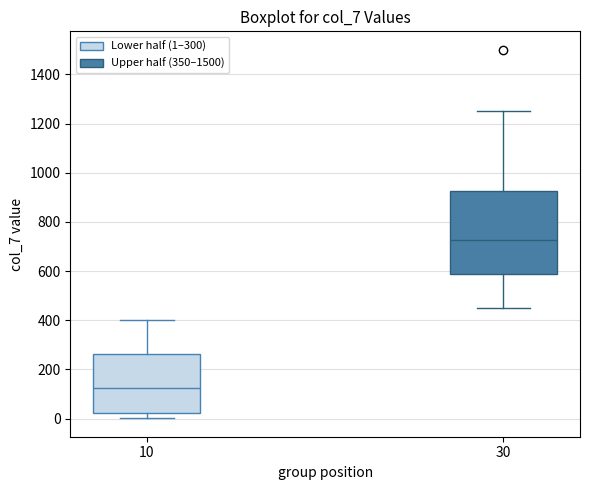

Reading left to right, transcribe this box plot: for each box, give where its median line is, the range the box spans, and where its two whiskers end, as read against the y-axis. The values are not printed on the chart, so give them approximately, as read against the axis.

10: median 120, box 20 to 260, whiskers 0 to 400
30: median 720, box 580 to 920, whiskers 460 to 1260